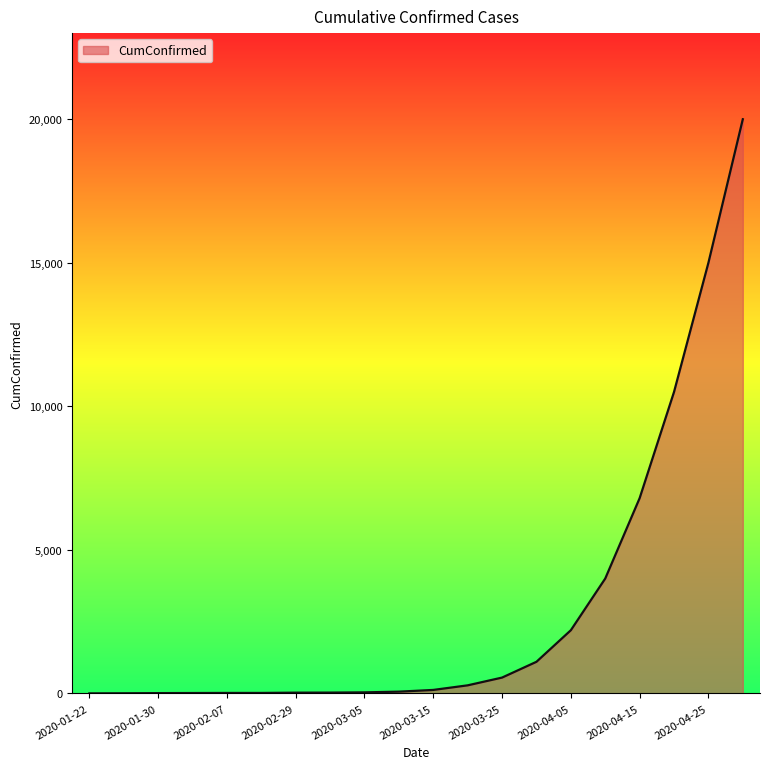

What is the difference between the maximum and minimum values?

20000